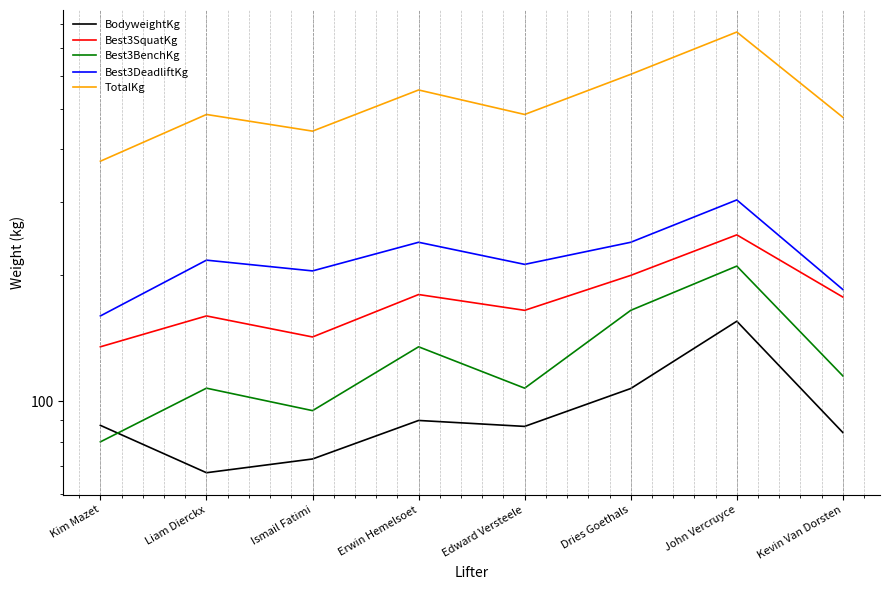

True or false: Best3DeadliftKg has a value of 240.0 at Erwin Hemelsoet.

True